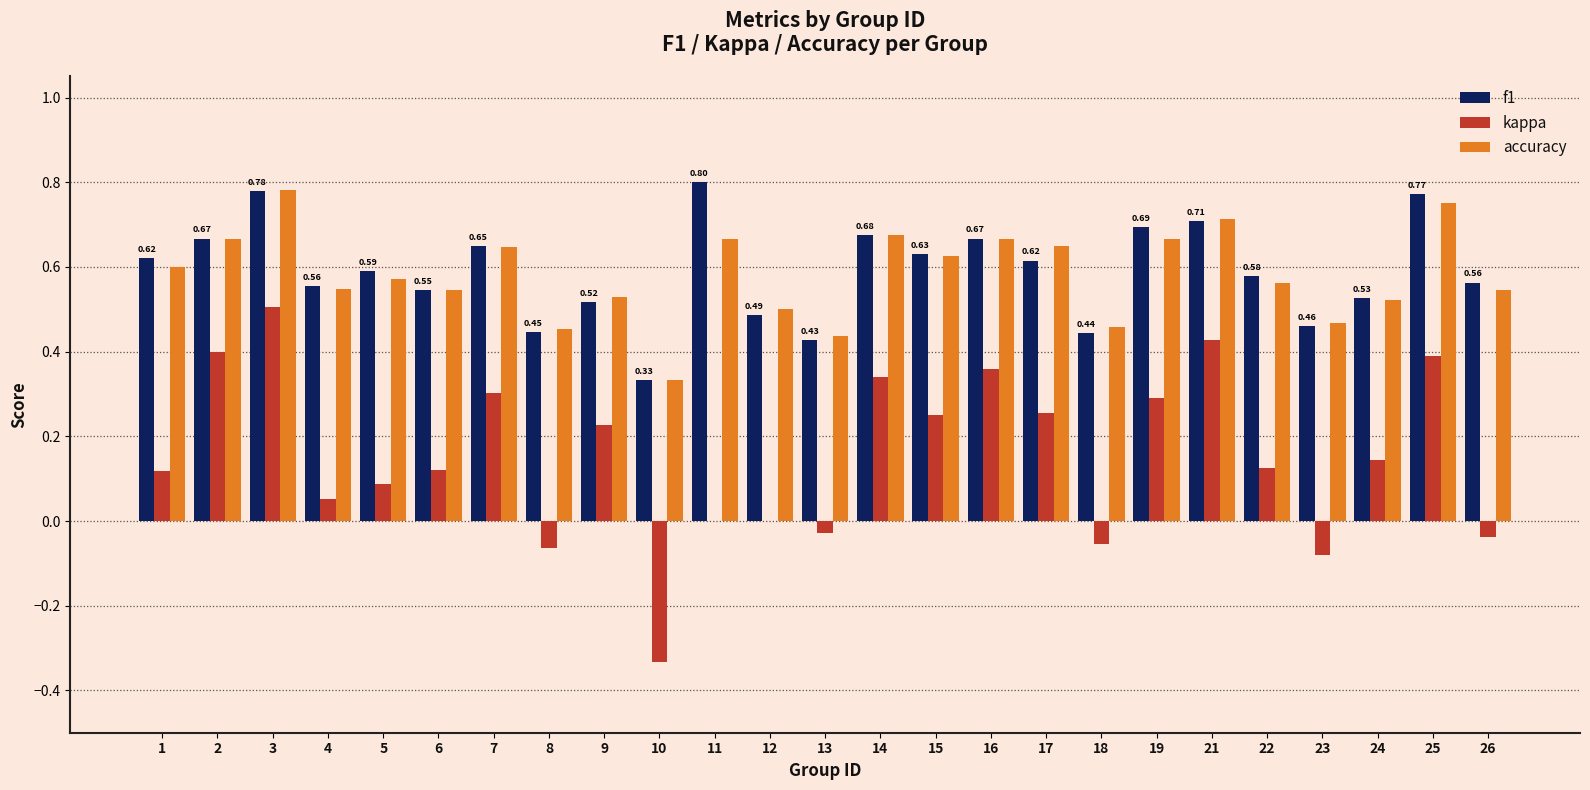

What is the sum of all f1 values?

14.7